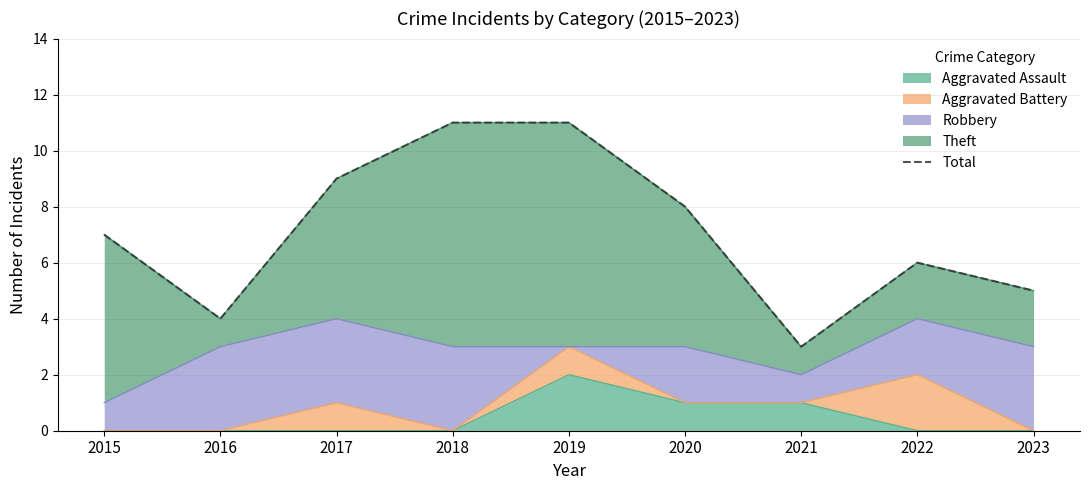

What is the maximum value shown in the chart?

11